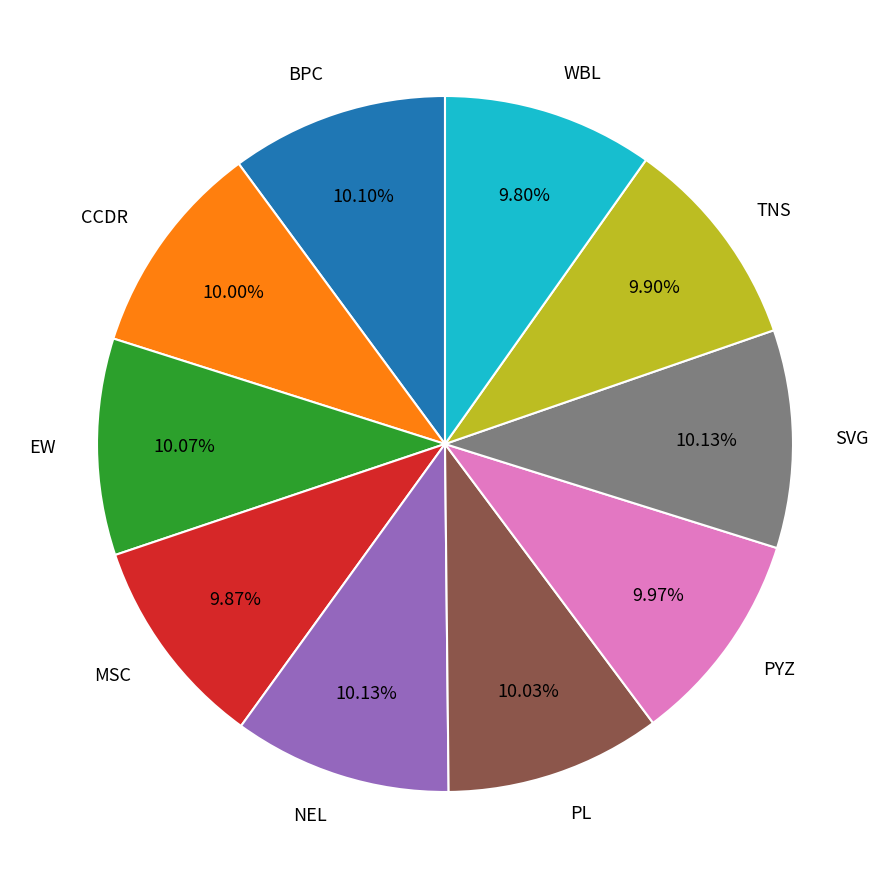

To the nearest percent, what portion does NEL represent?

10%